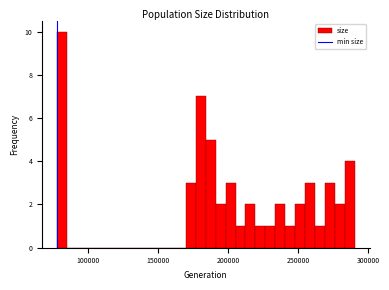

Read against the x-axis, roughly where is the centre of the tallest bar?

80000